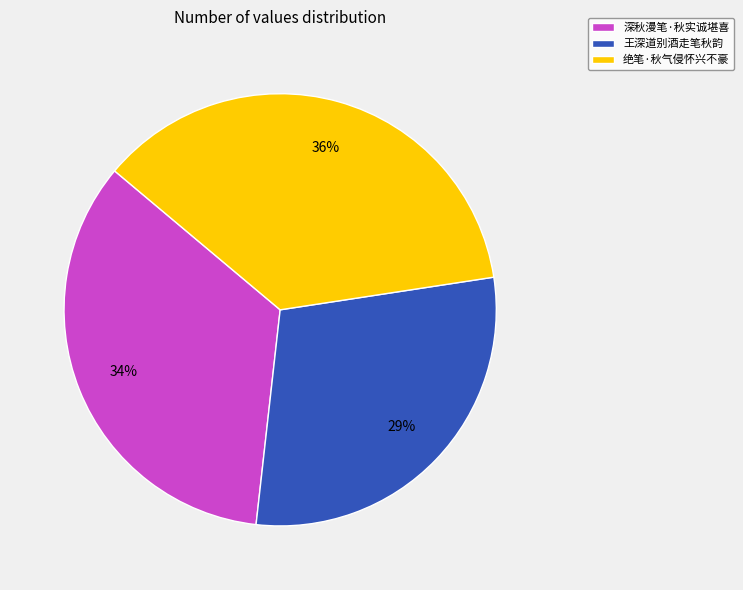

Combined, do 绝笔·秋气侵怀兴不豪 and 深秋漫笔·秋实诚堪喜 account for over 50%?

Yes